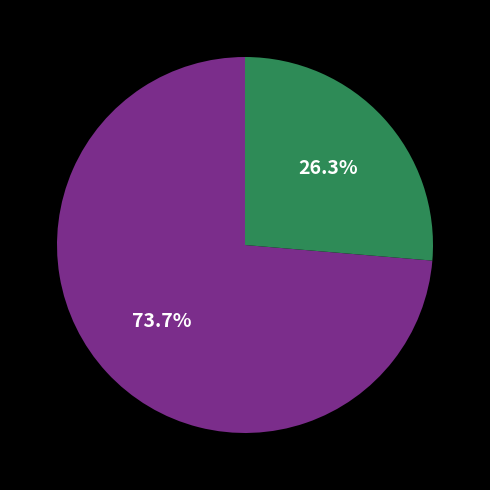

Is there a majority slice in this chart?

Yes